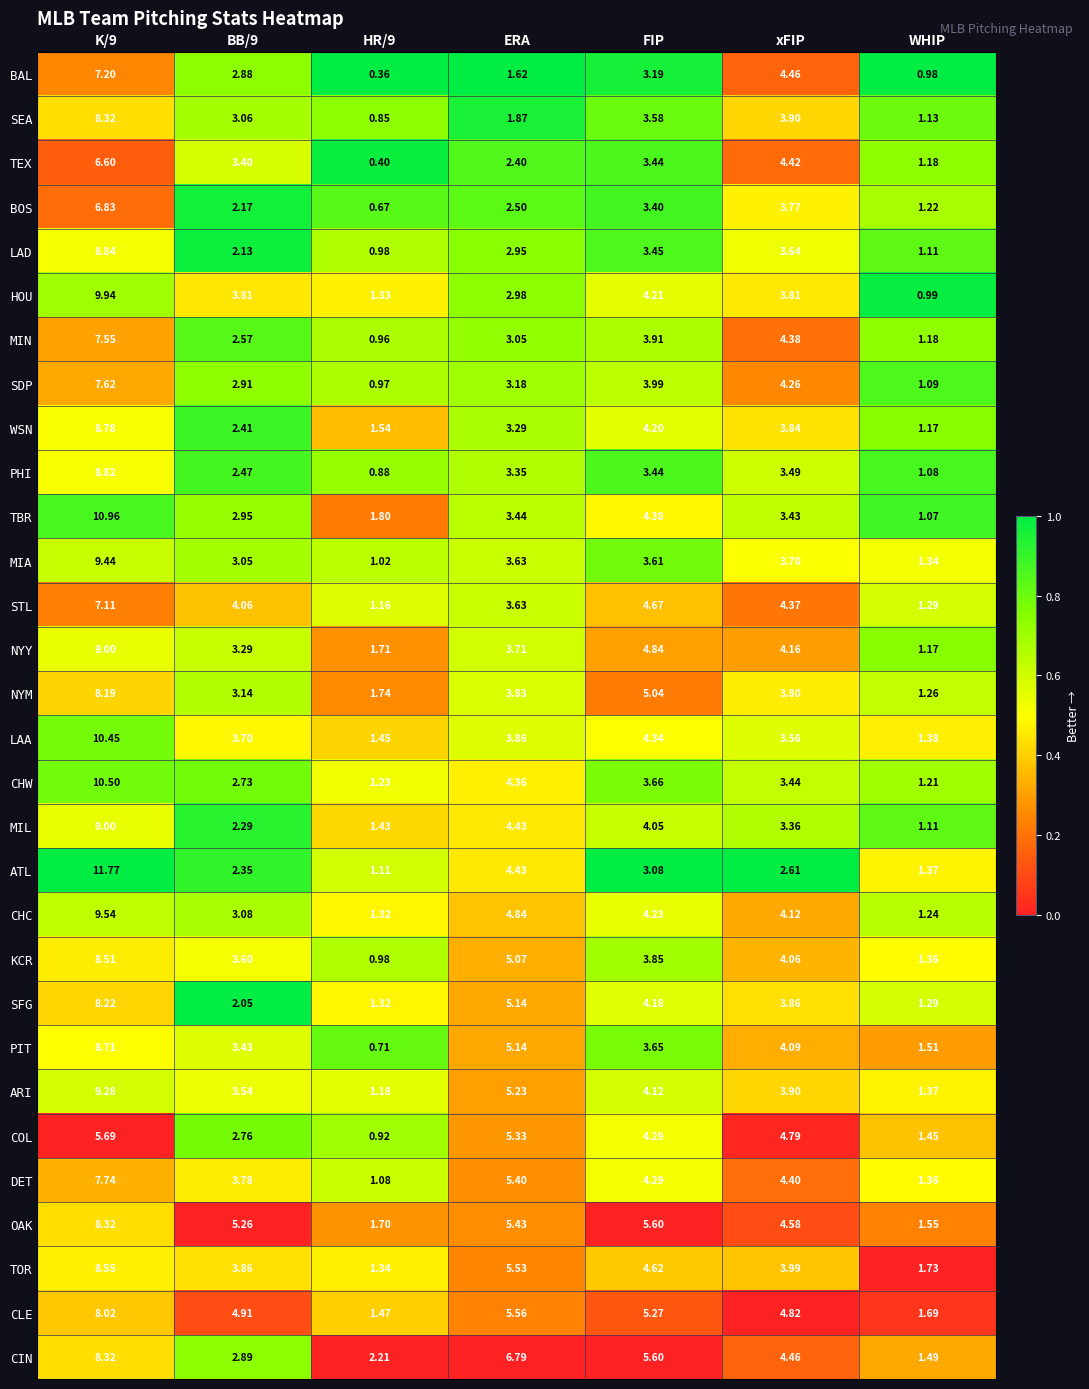

At which category is the sum across all series the highest?

K/9